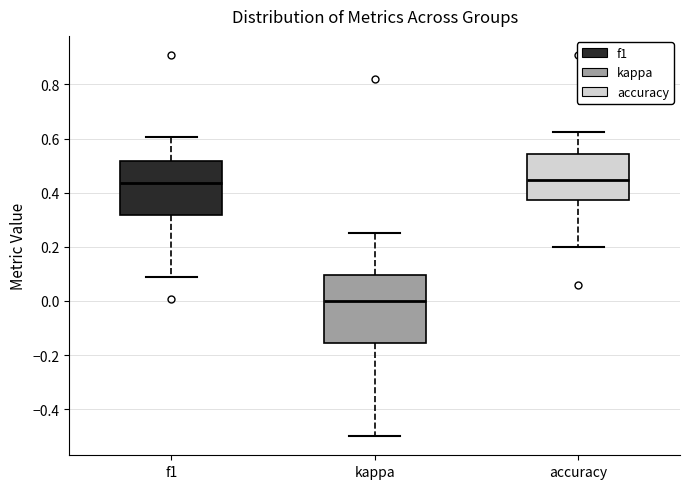

Reading left to right, transcribe this box plot: for each box, give where its median line is, the range the box spans, and where its two whiskers end, as read against the y-axis. The values are not printed on the chart, so give them approximately, as read against the axis.

f1: median 0.44, box 0.32 to 0.52, whiskers 0.08 to 0.60
kappa: median 0.00, box -0.16 to 0.10, whiskers -0.50 to 0.26
accuracy: median 0.44, box 0.38 to 0.54, whiskers 0.20 to 0.62